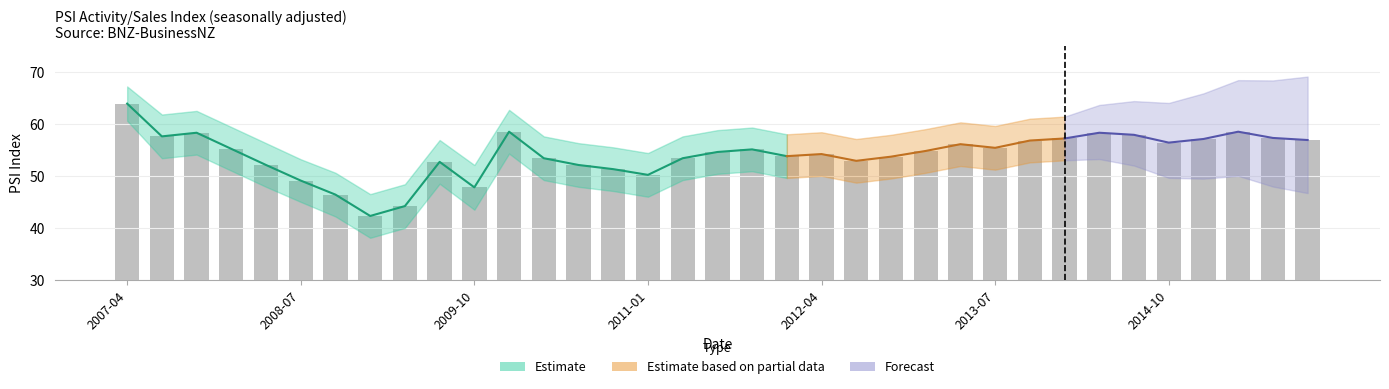

Reading left to right, list all the values displayed in this chart.

63.9	57.6	58.3	55.2	52.1	49.1	46.4	42.3	44.2	52.7	47.8	58.5	53.4	52.1	51.3	50.2	53.4	54.6	55.1	53.8	54.2	52.9	53.7	54.8	56.1	55.4	56.8	57.2	58.3	57.9	56.4	57.1	58.5	57.3	56.9